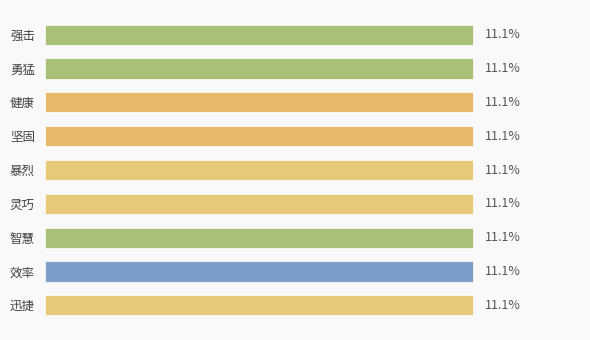

What is the label of the 9th bar from the bottom?

强击